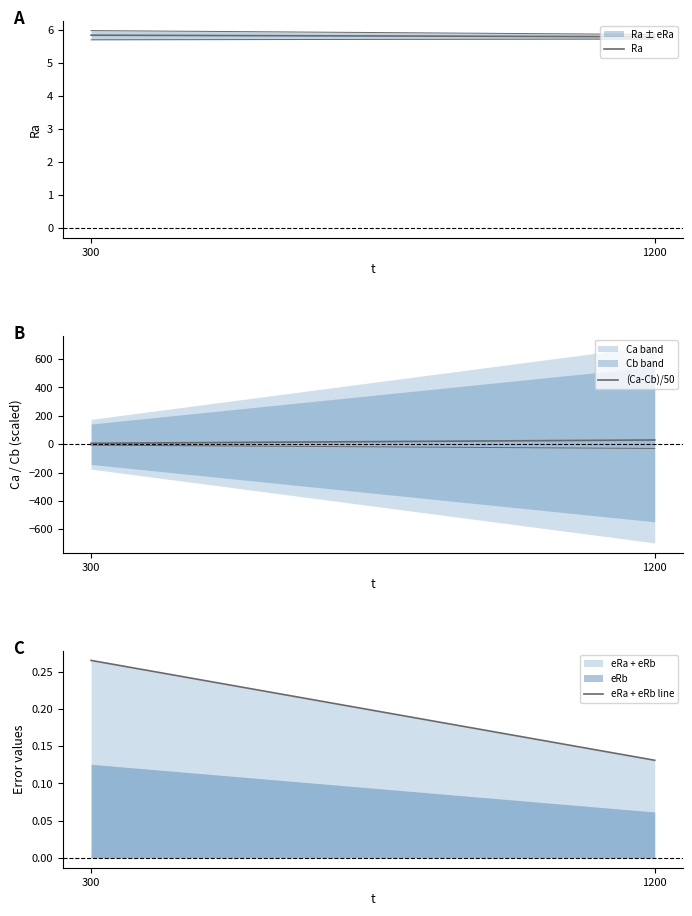

Count the number of data series in this chart.

3